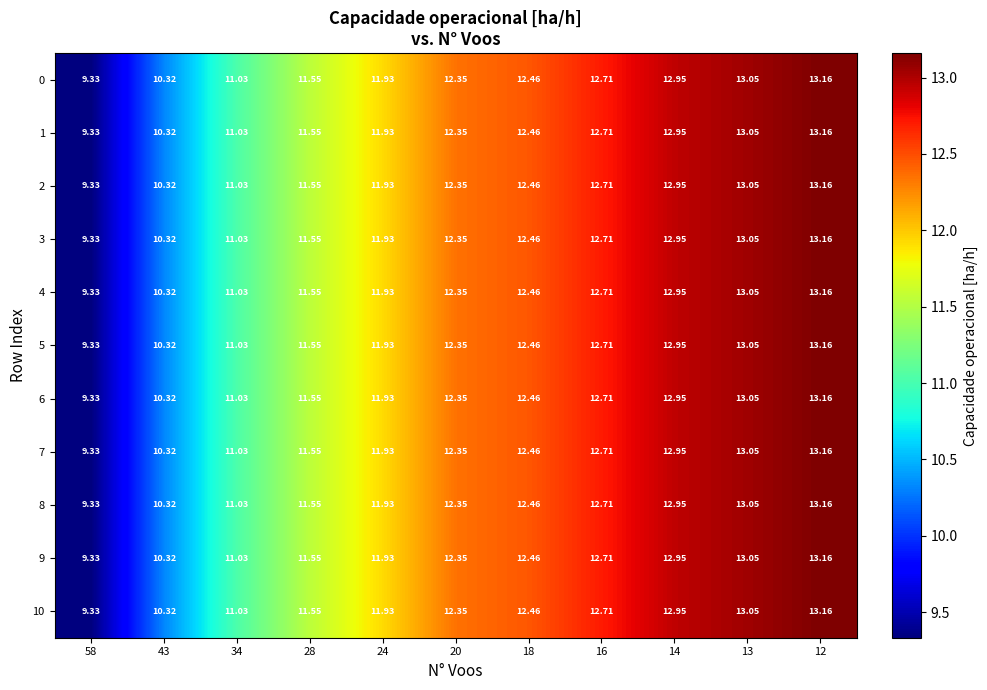

How many series are shown in this chart?

11